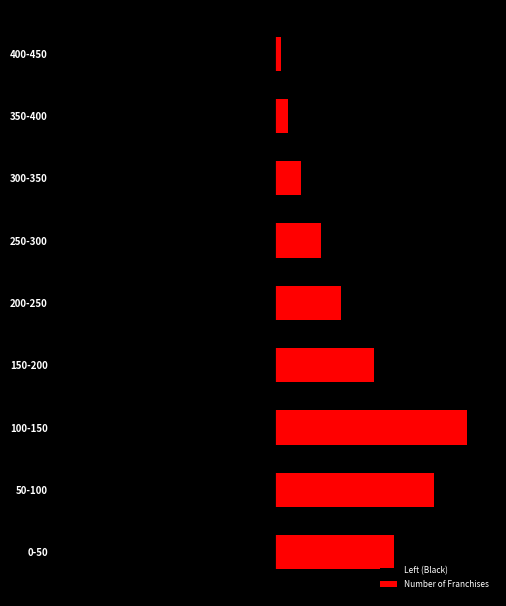

What is the difference between the Left (Black) values at 100-150 and 350-400?

27